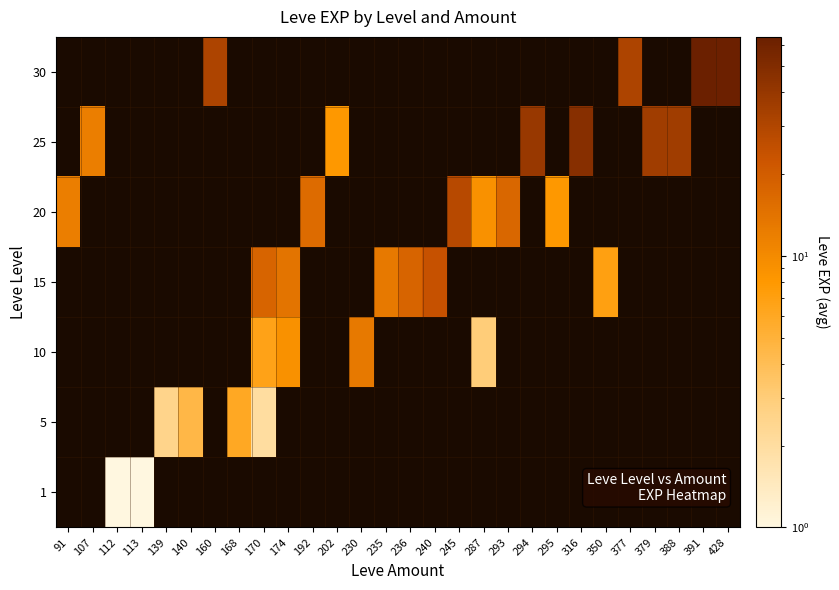

Count the number of data series in this chart.

7